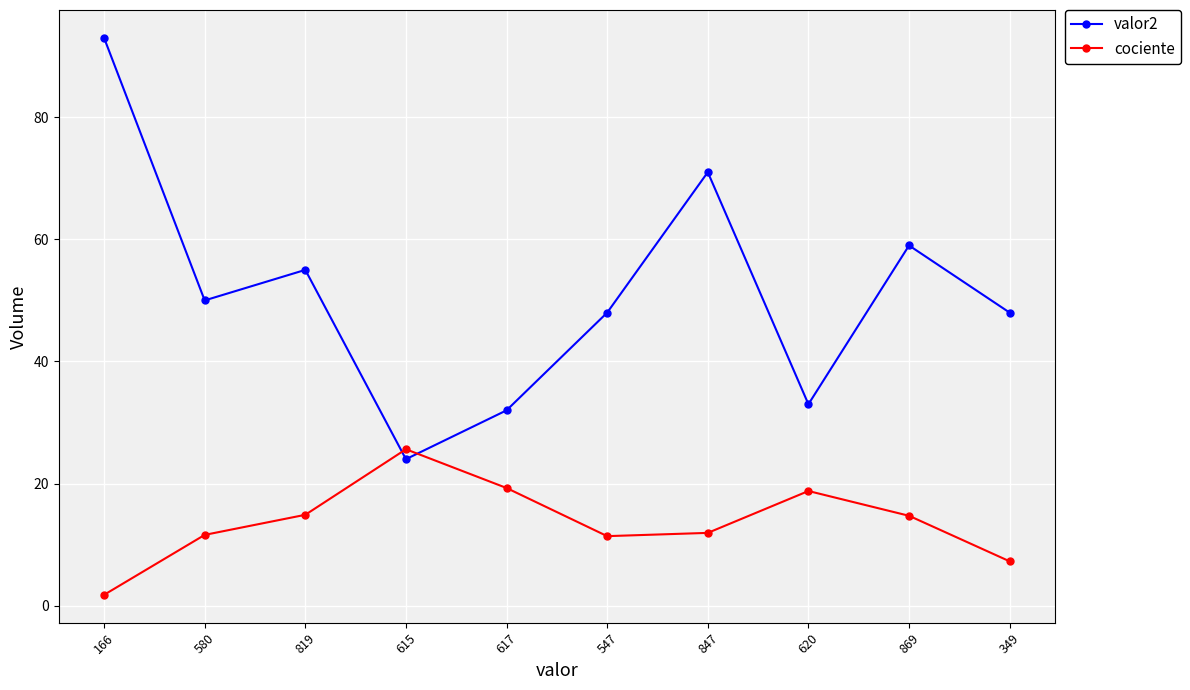

True or false: valor2 has more than 0 points higher than both neighbors.

True